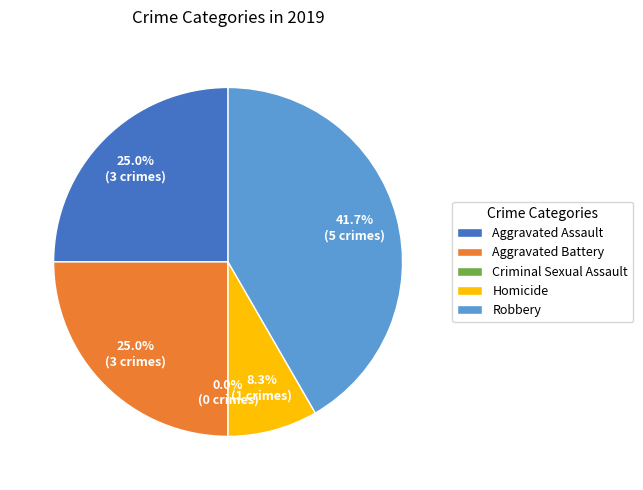

To the nearest percent, what is the difference between the Robbery and Criminal Sexual Assault slice percentages?

42%